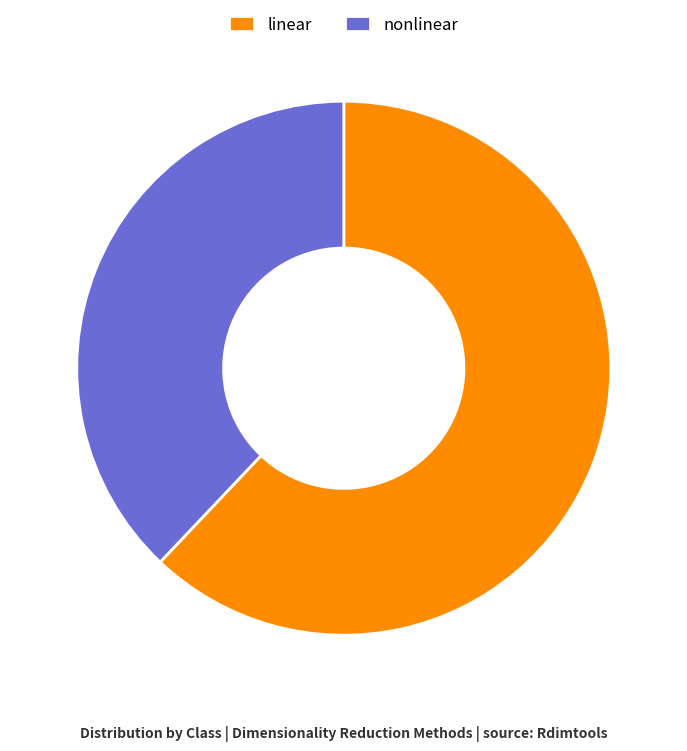

True or false: nonlinear accounts for 38% of the total.

True